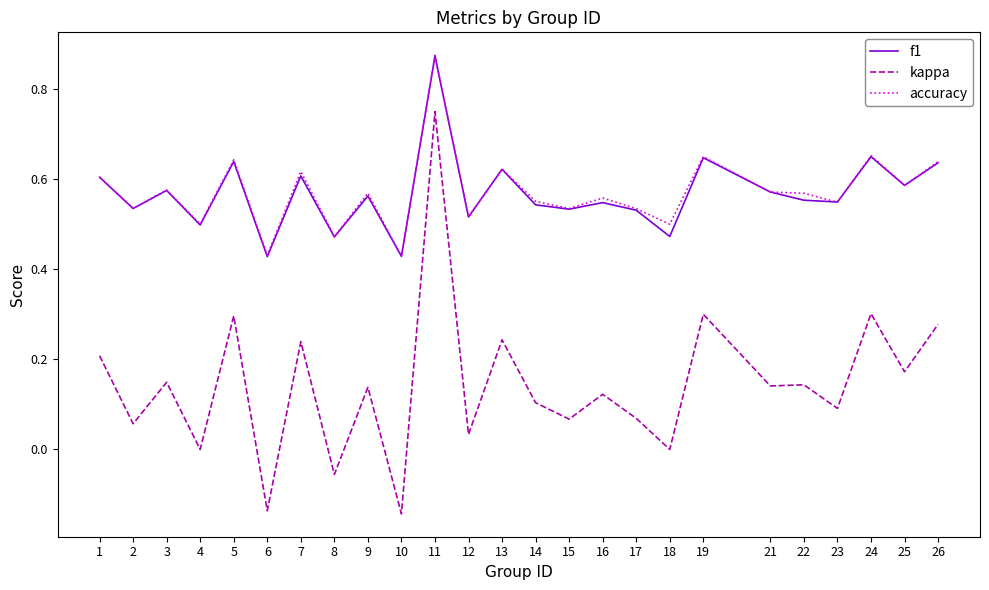

True or false: kappa and accuracy cross at least once.

False